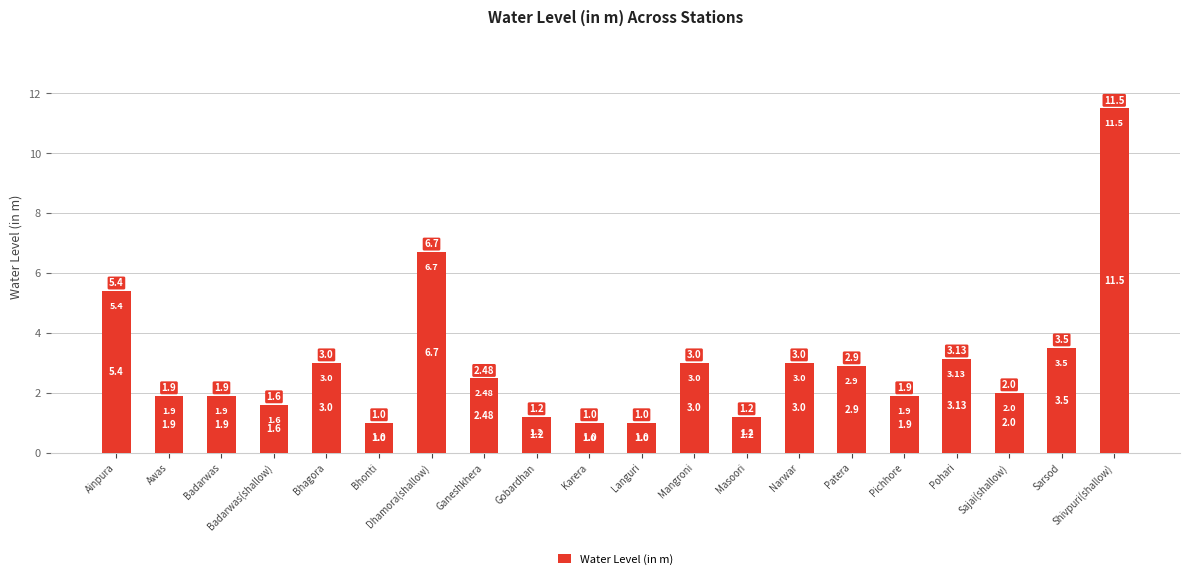

What is the change in value from Badarwas to Bhagora?

+1.1